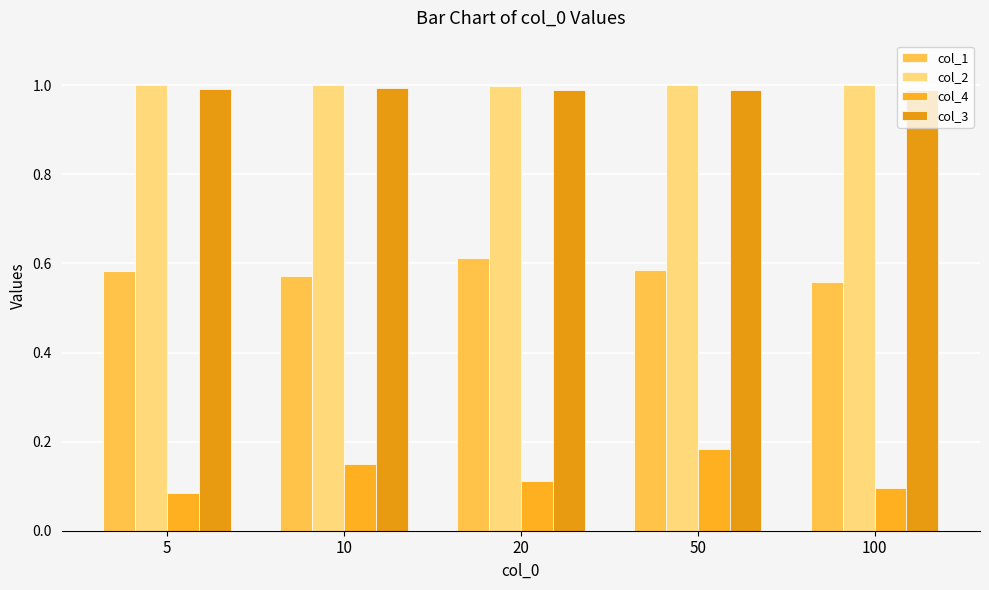

What is the difference between the maximum and minimum values in the col_1 series?

0.1